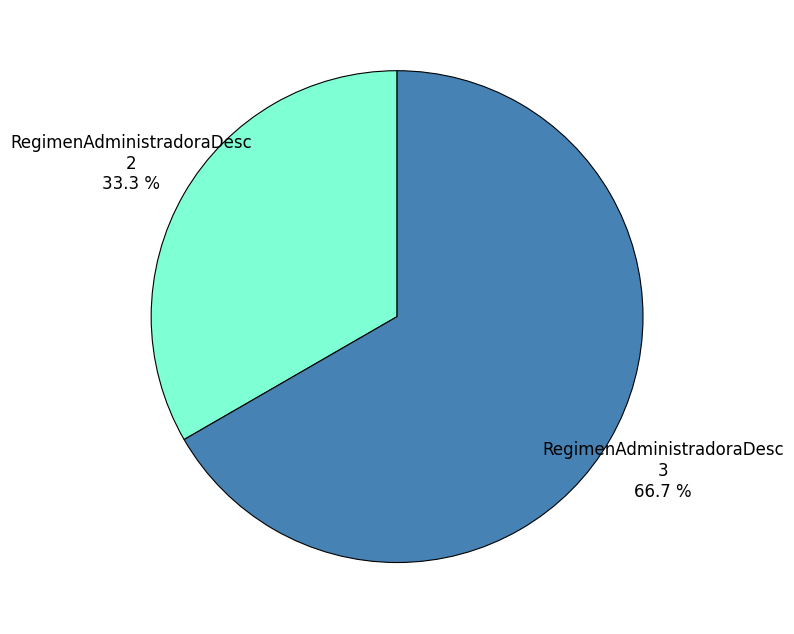

What is the smallest slice in the pie chart?

2